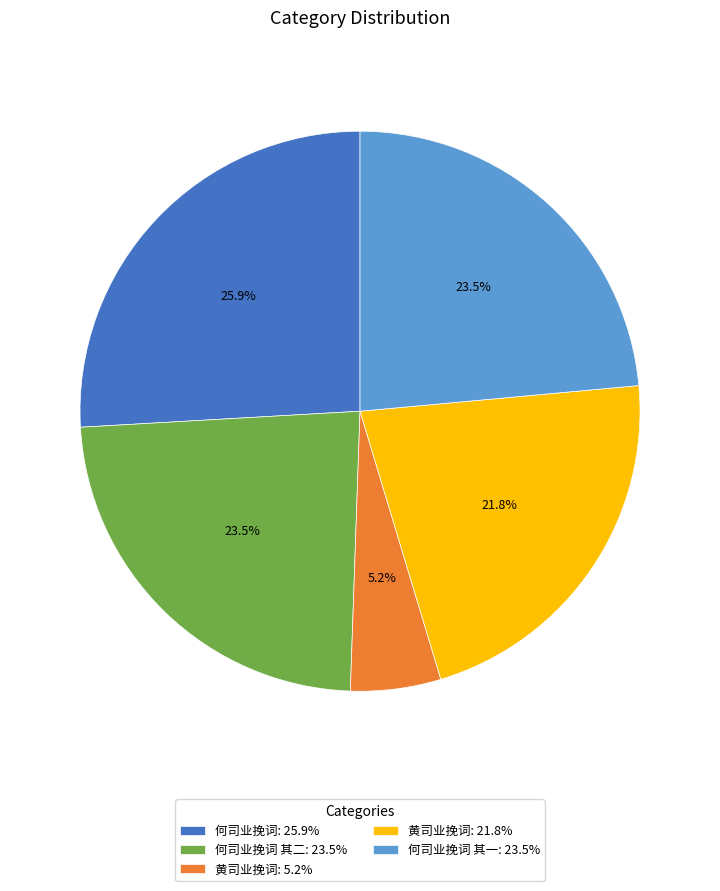

Approximately how many times larger is the value at 黄司业挽词: 21.8% compared to 何司业挽词 其二: 23.5%?

0.9